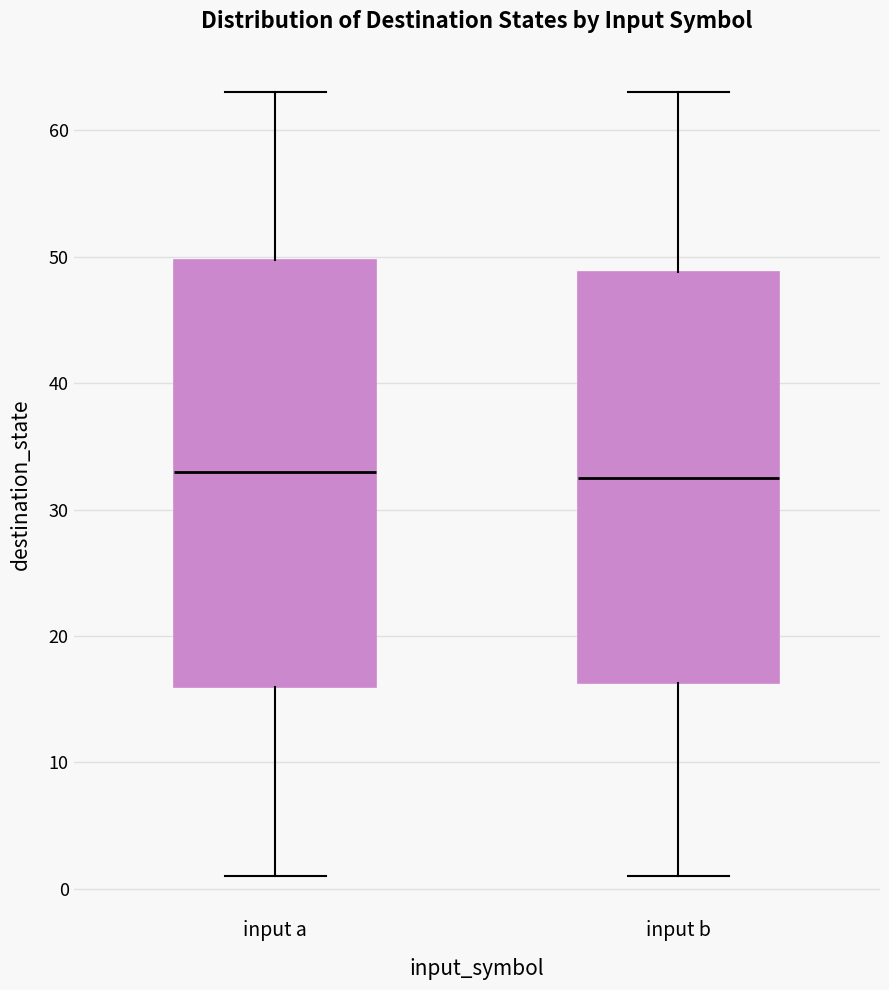

Reading left to right, read every box against the y-axis: the position of its median line, the range the box covers, and the ends of its whiskers. The values are not printed on the chart, so give them approximately, as read against the axis.

input a: median 33, box 16 to 50, whiskers 1 to 63
input b: median 33, box 16 to 49, whiskers 1 to 63